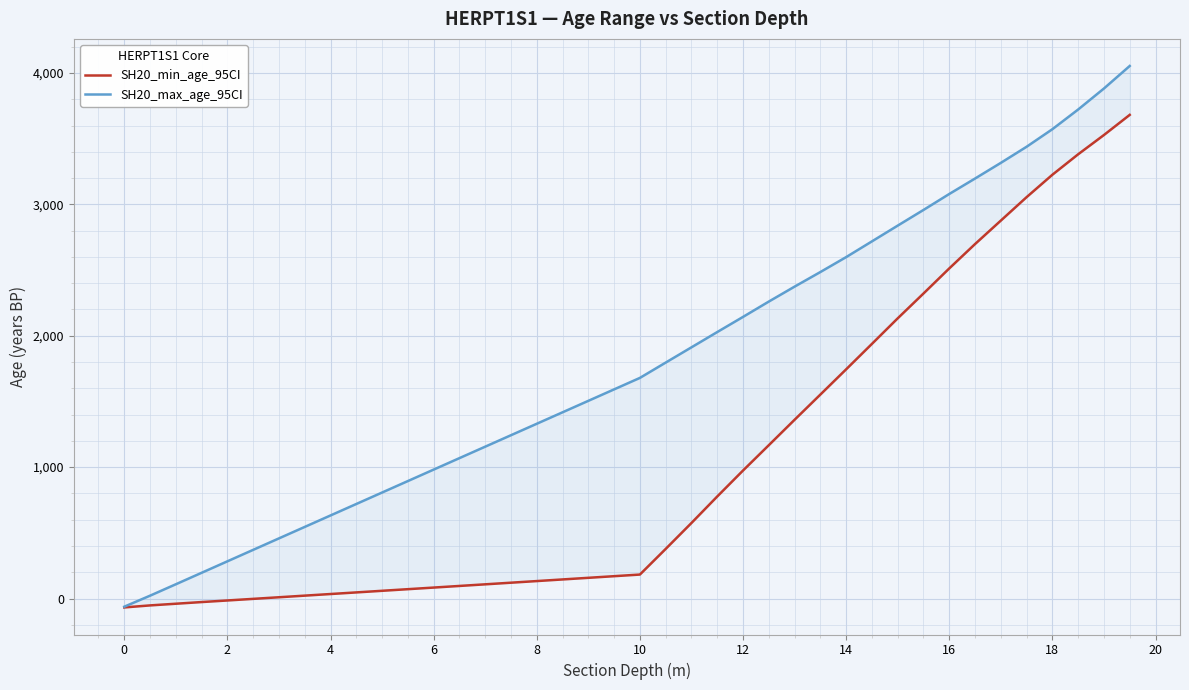

What is the maximum value for SH20_min_age_95CI?

3681.3